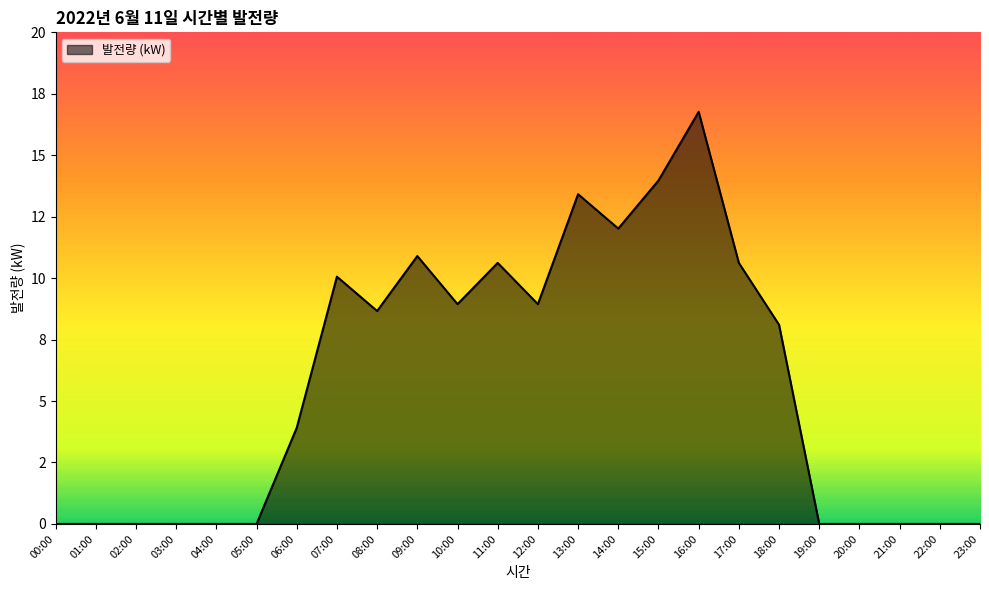

Which label corresponds to the largest value in the chart?

16:00